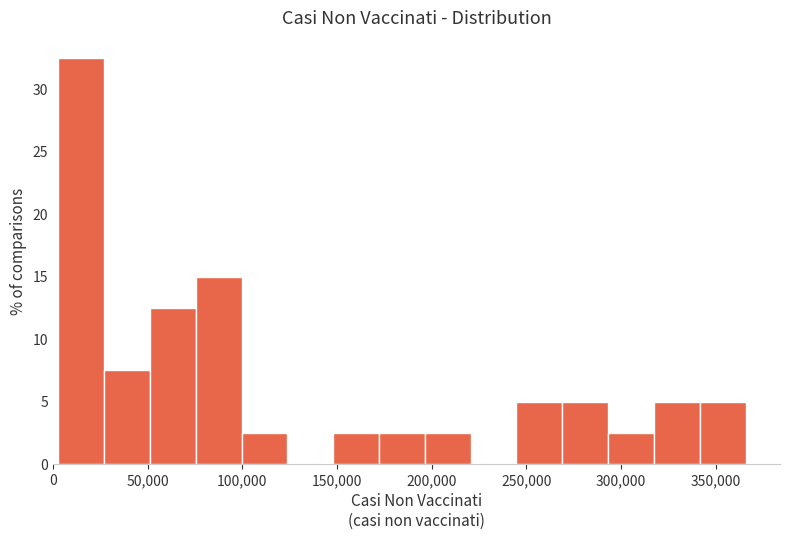

Over which range of the x-axis is the bar tallest?

5000 to 25000